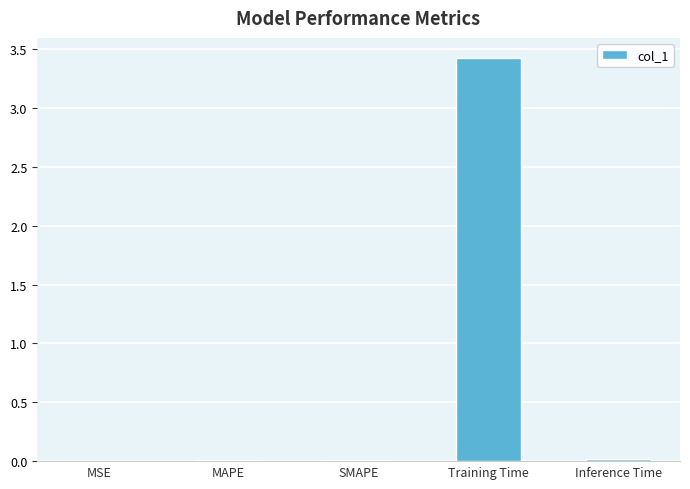

Which category has the highest value across all series?

Training Time